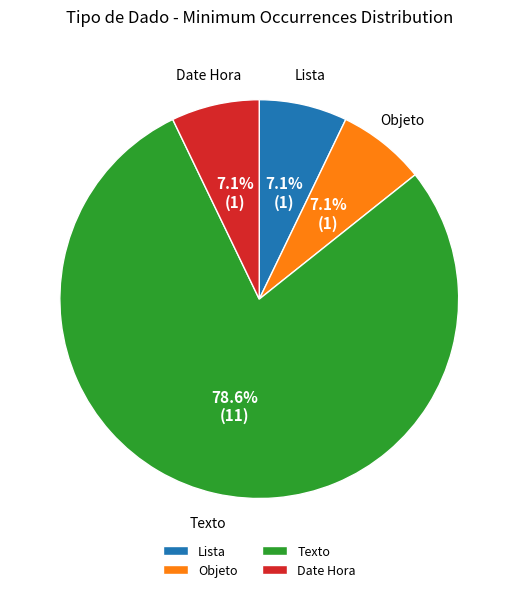

Is it true that Objeto is 21% of the pie?

False